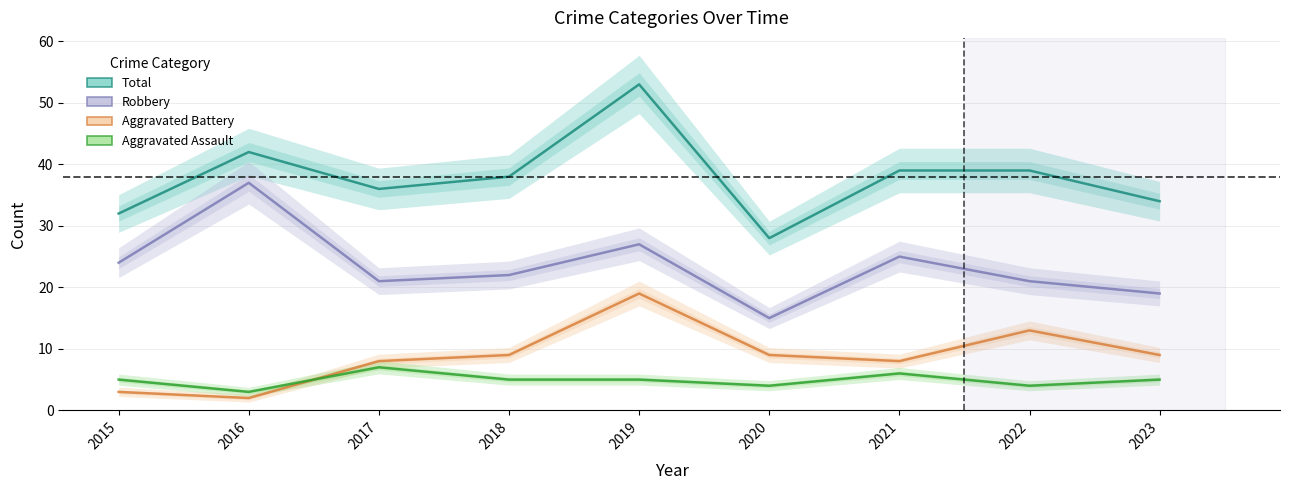

What is the sum of all Total values?

341